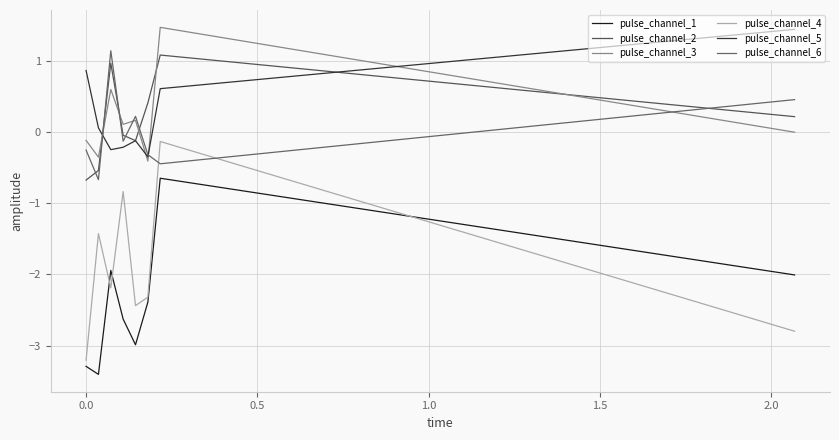

Is this an area chart (filled region under the line)?

No